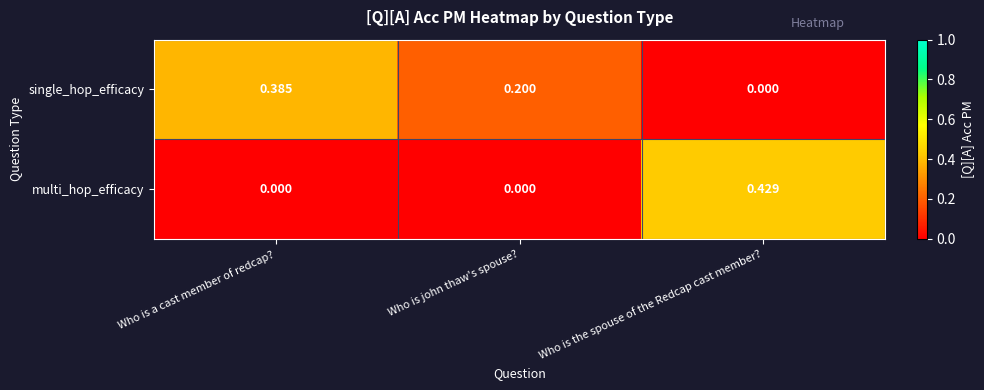

At Who is a cast member of redcap?, list the series in order from largest to smallest.

single_hop_efficacy, multi_hop_efficacy